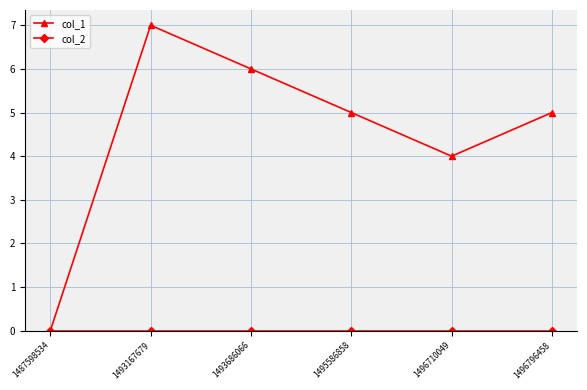

Which category has the highest value across all series?

1493167679